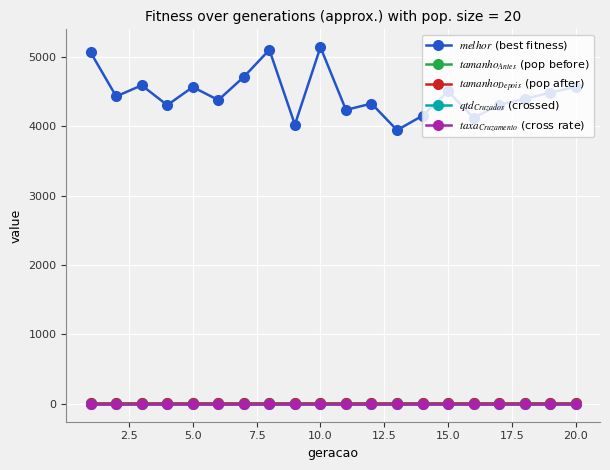

Is this an area chart (filled region under the line)?

No